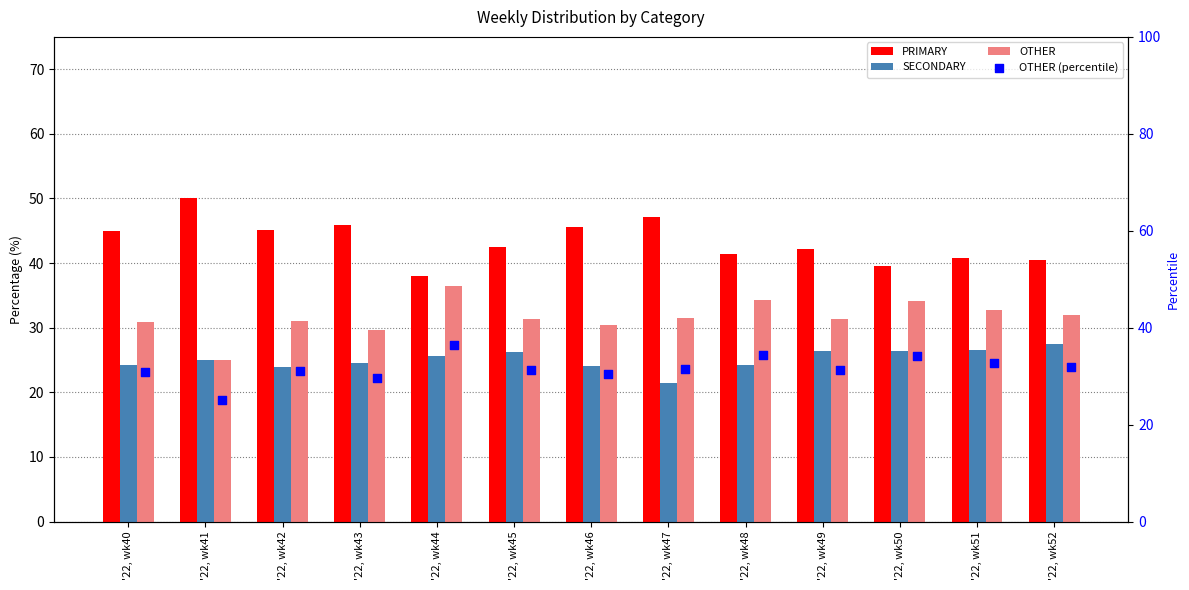

At how many categories does at least one series exceed 40?

11